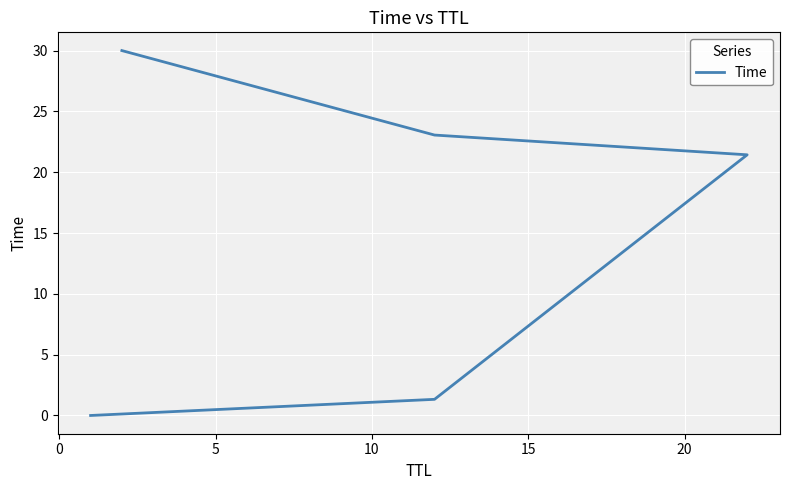

What is the difference between the second highest and second lowest values?

21.7